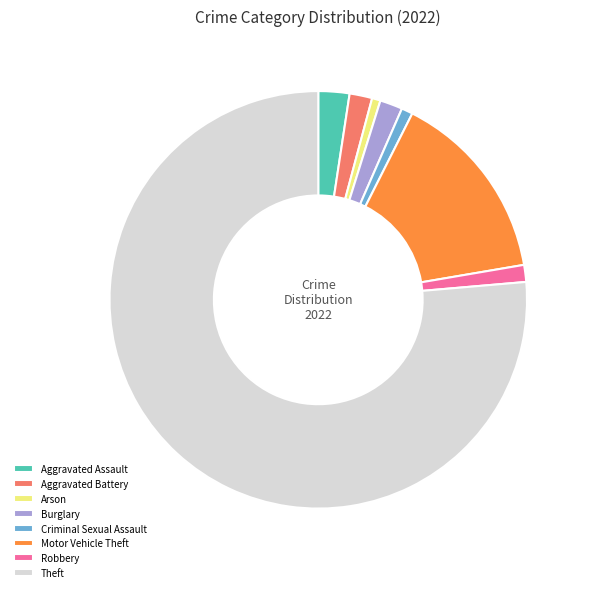

True or false: Burglary accounts for 2% of the total.

True